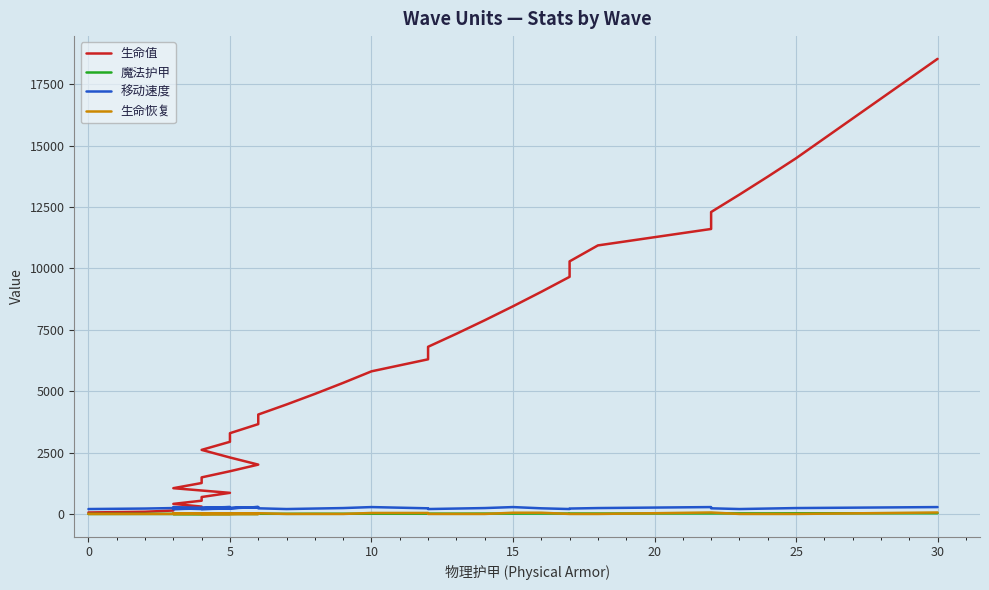

Is the value of 移动速度 at 20 greater than the value of 魔法护甲 at 28?

Yes